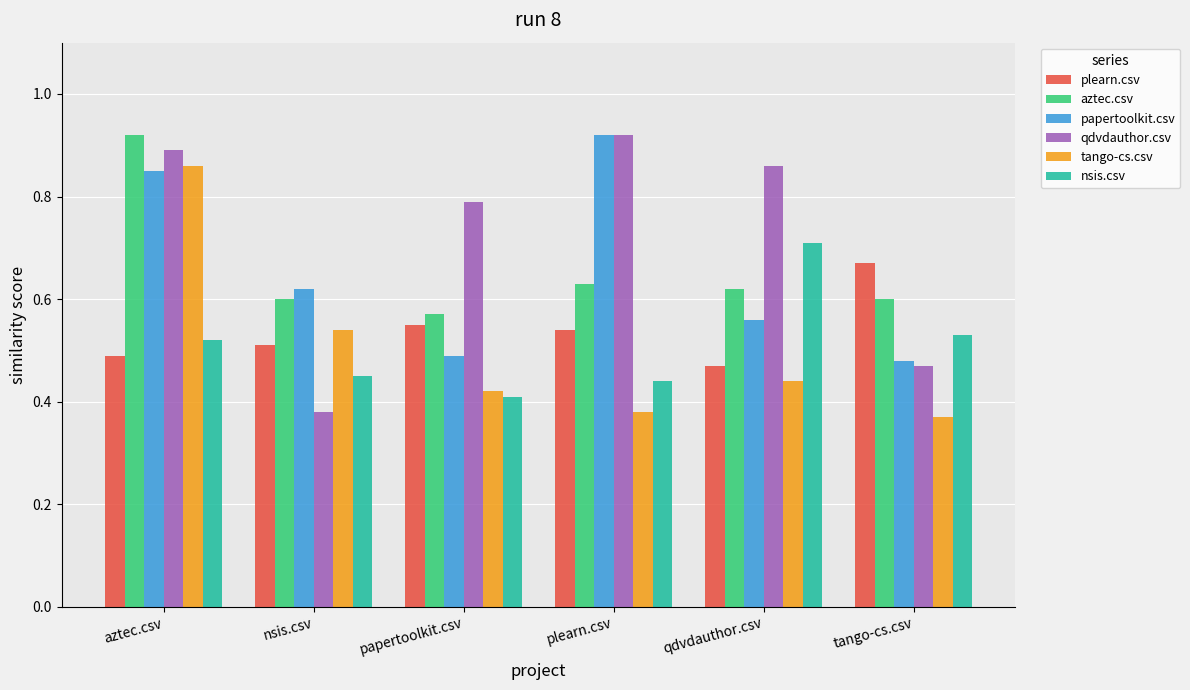

Count the nsis.csv values in the range 0 to 1.

6